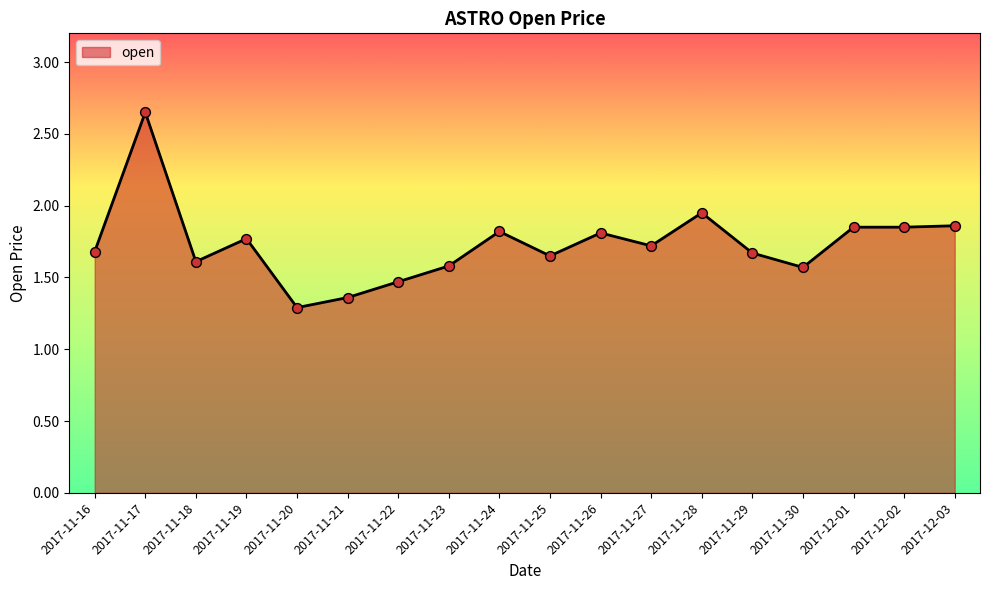

Between 2017-12-02 and 2017-11-17, which is larger?

2017-11-17